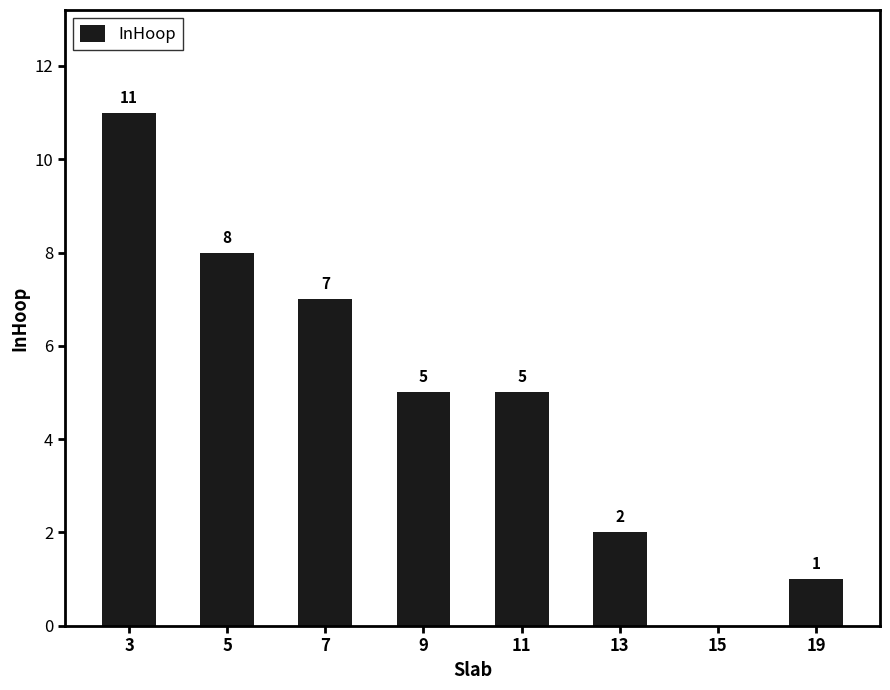

True or false: the data shows 7 at 11.

False